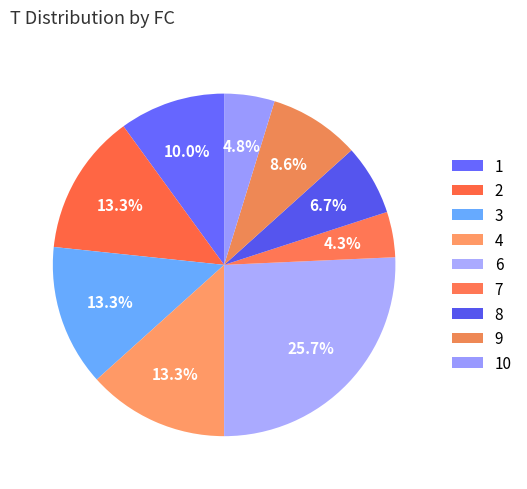

Do 9 and 10 together represent more than half of the pie?

No